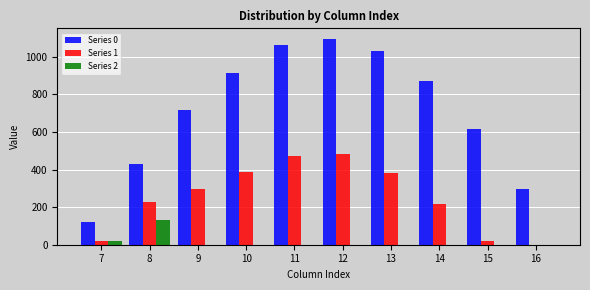

What is the sum of all Series 2 values?

156.5